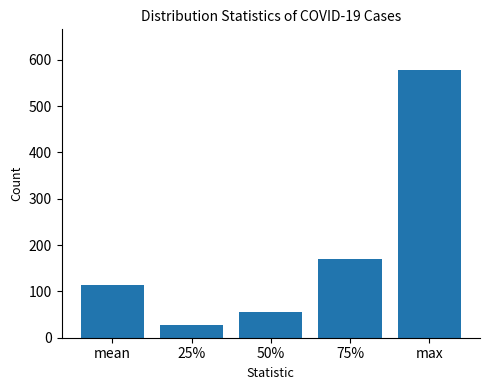

Rank the categories by value from lowest to highest.

25%, 50%, mean, 75%, max